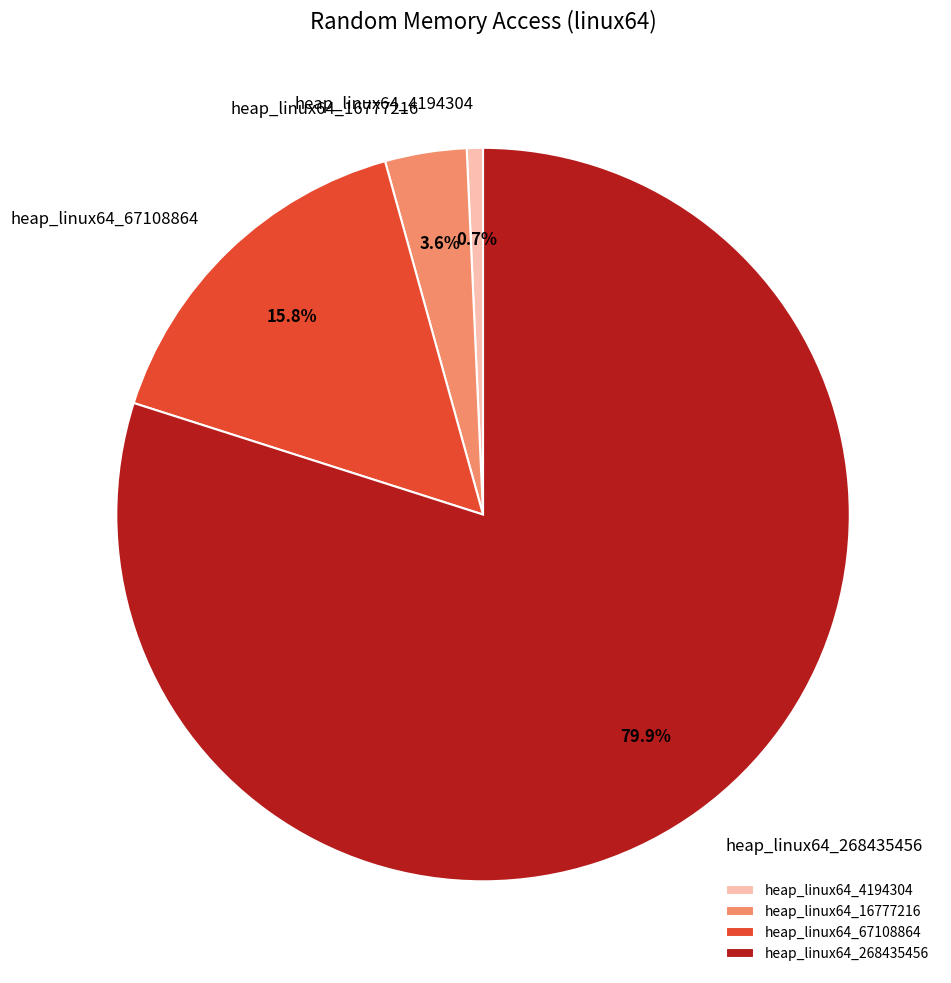

Does any single category account for the majority?

Yes